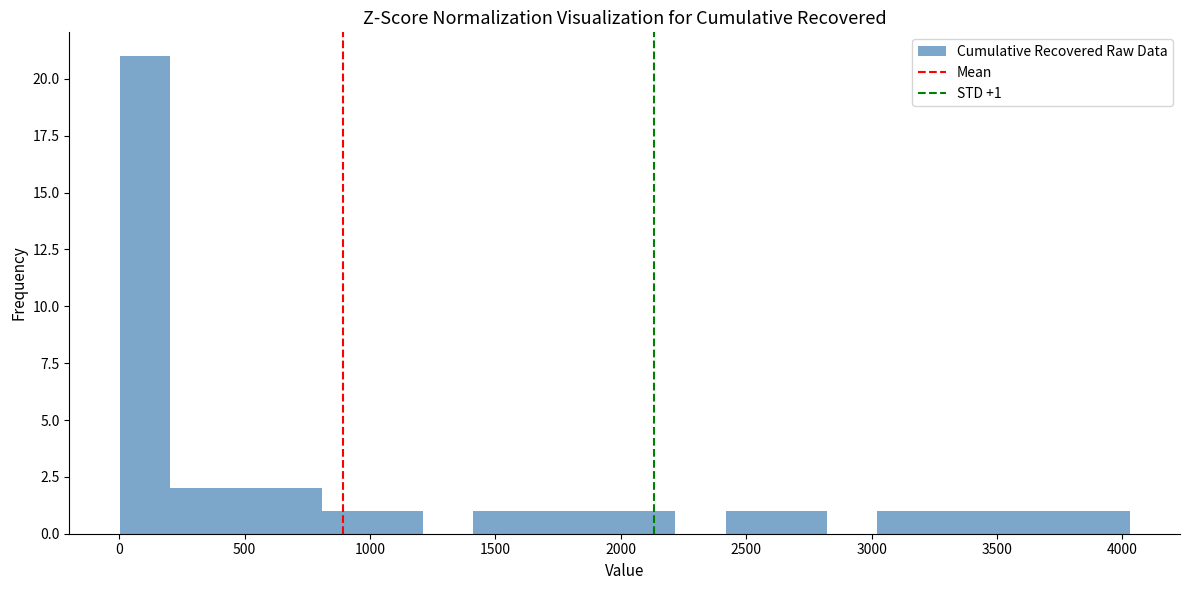

Which range on the x-axis has the tallest bar?

0 to 200